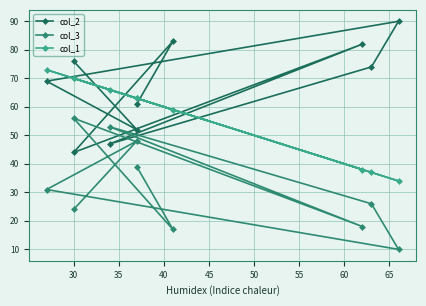

Rank the series at 35 from lowest to highest value.

col_3, col_2, col_1